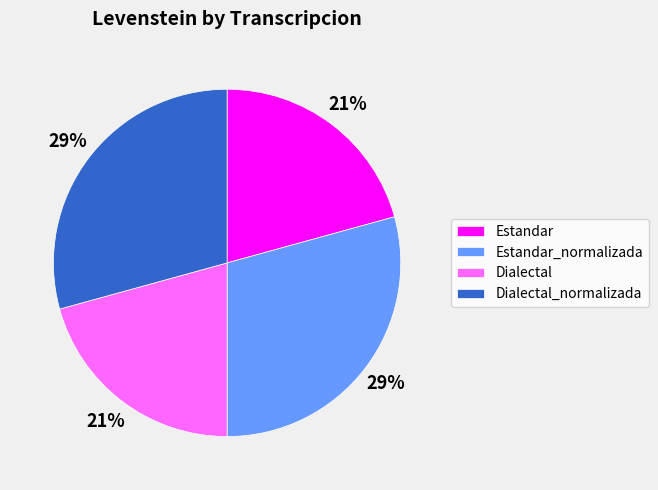

Which has a higher value, Estandar or Dialectal_normalizada?

Dialectal_normalizada